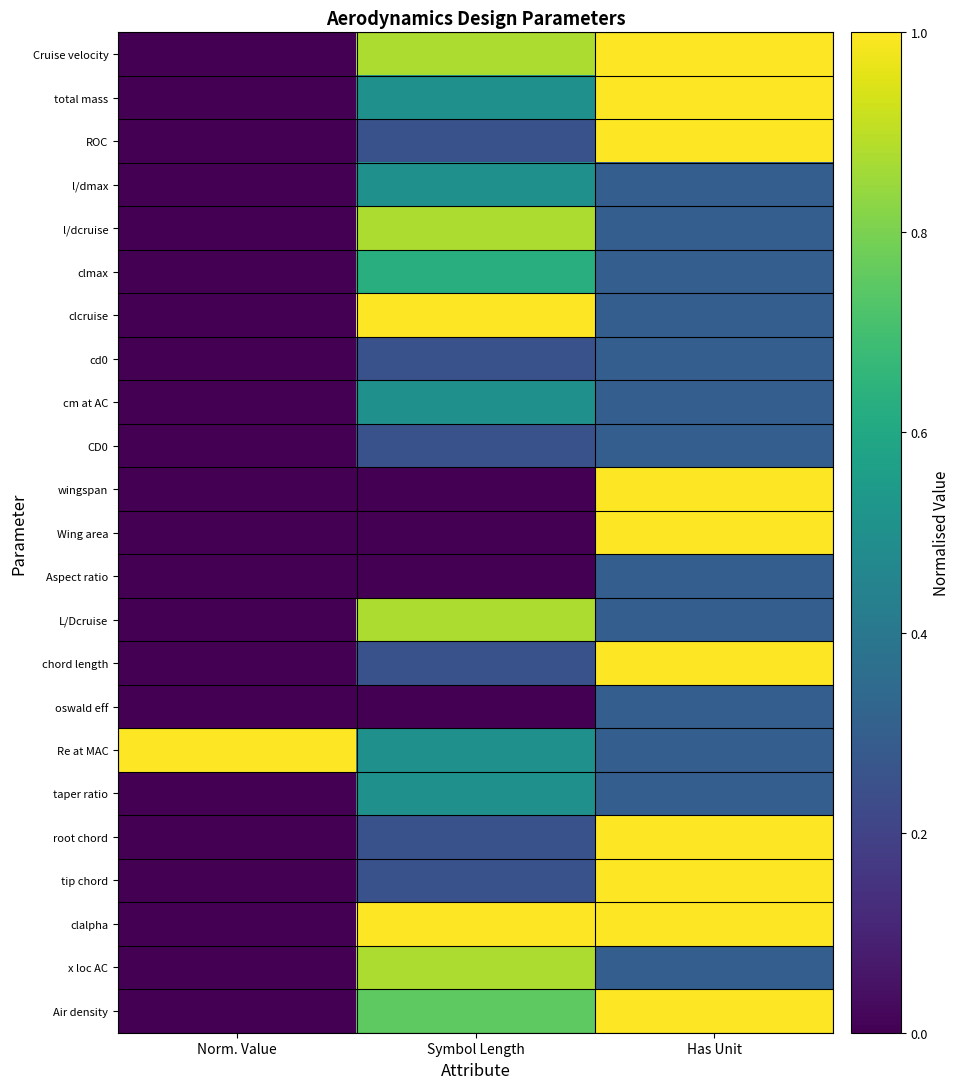

At how many categories does at least one series exceed 0?

3